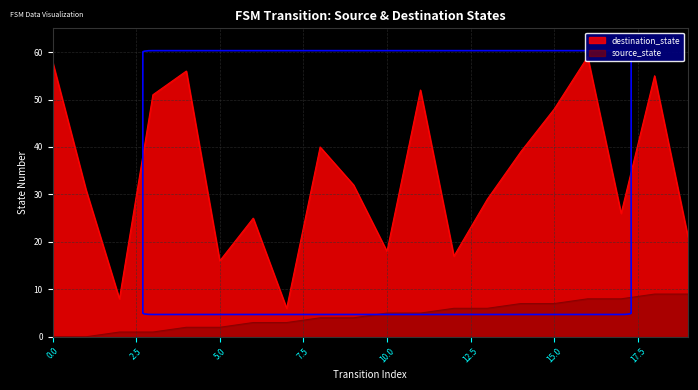

What are all the series names shown in the legend?

source_state, destination_state